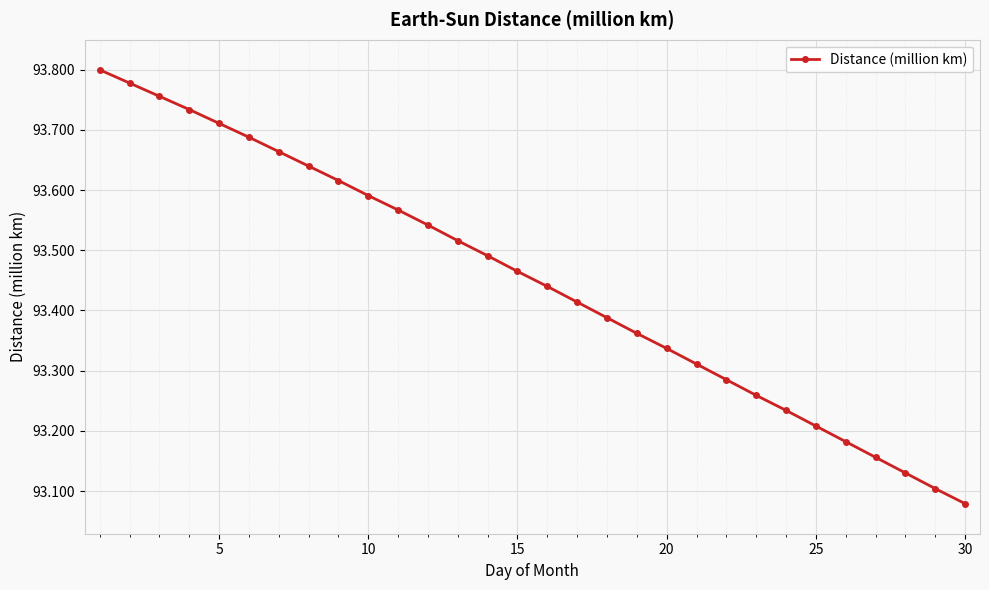

How many values are between 93 and 94?

30